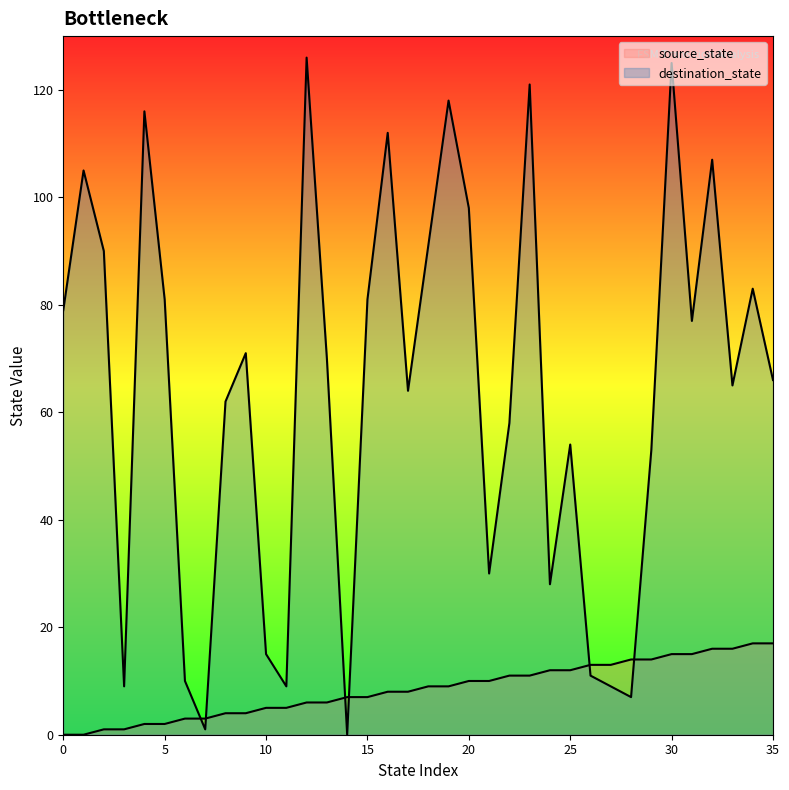

Which series ends up on top after the final intersection of source_state and destination_state?

destination_state